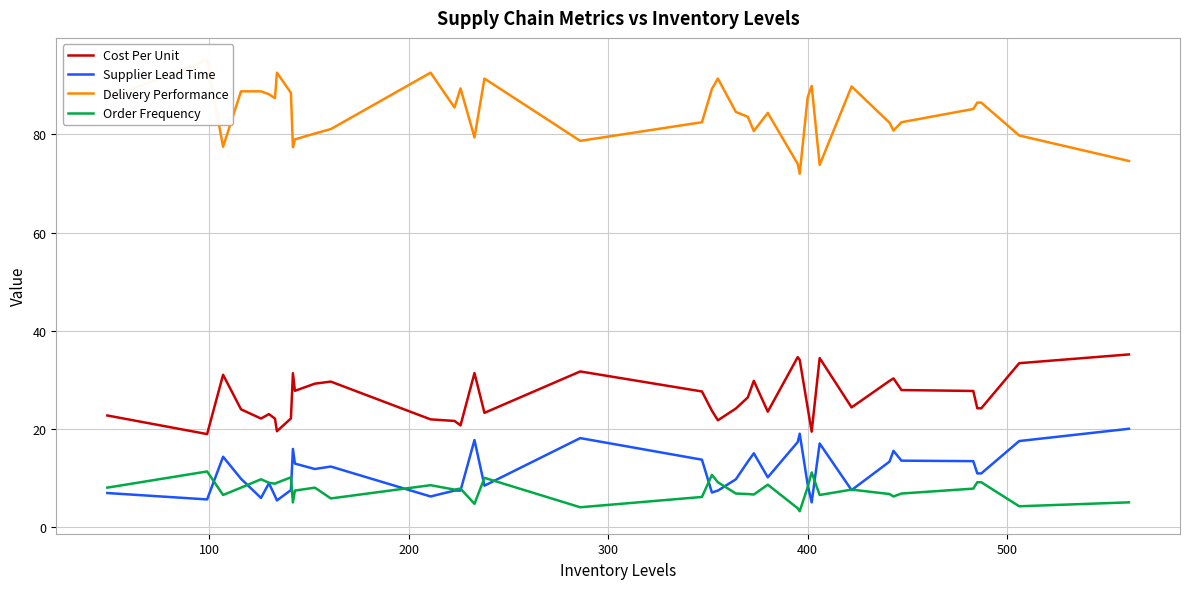

What is the minimum value for Order Frequency?

3.2